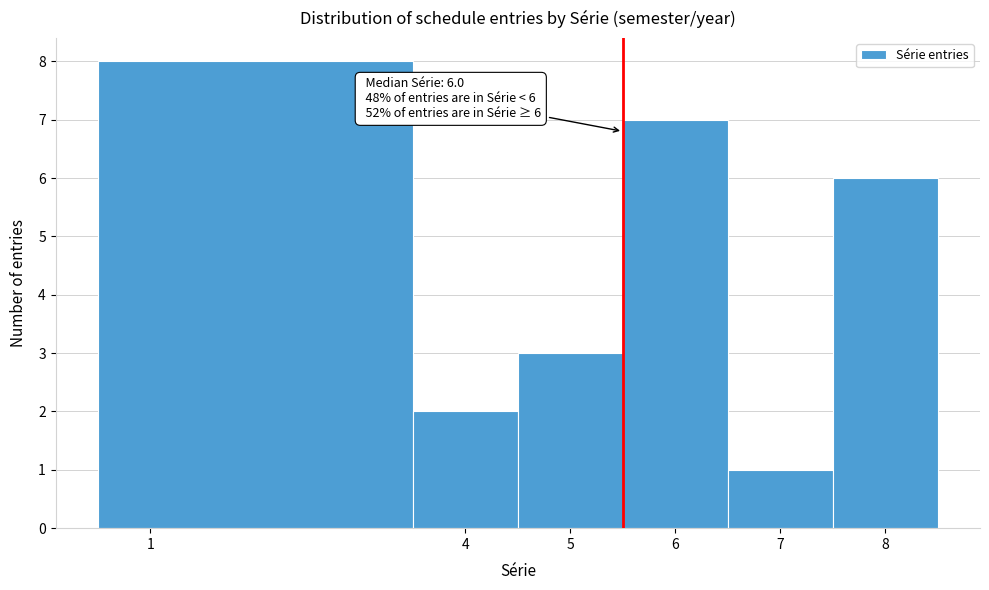

Which range on the x-axis has the tallest bar?

0.5 to 3.5